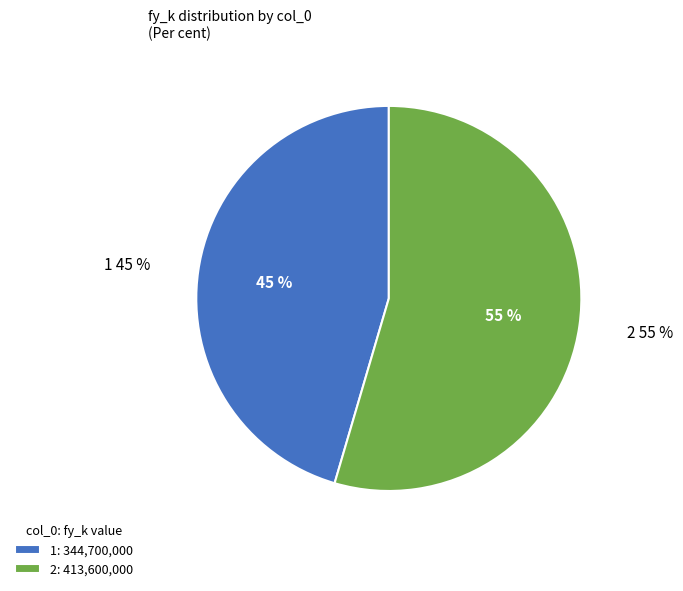

Count the number of slices in the pie.

2